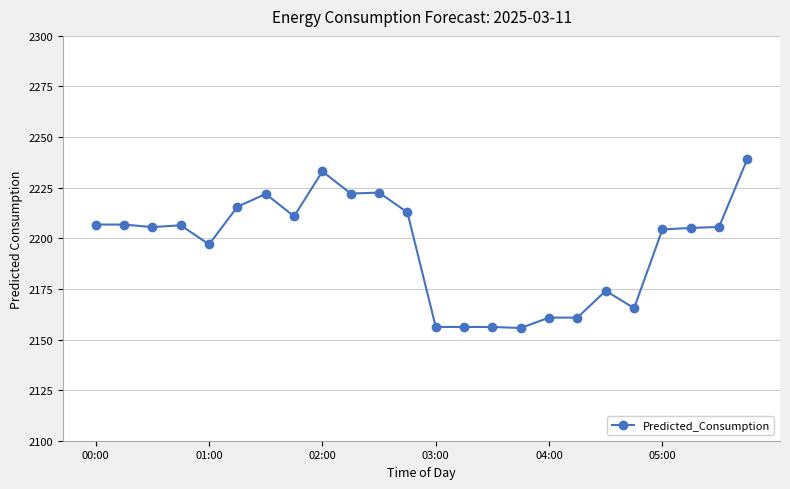

What is the sum of all values?

52701.4